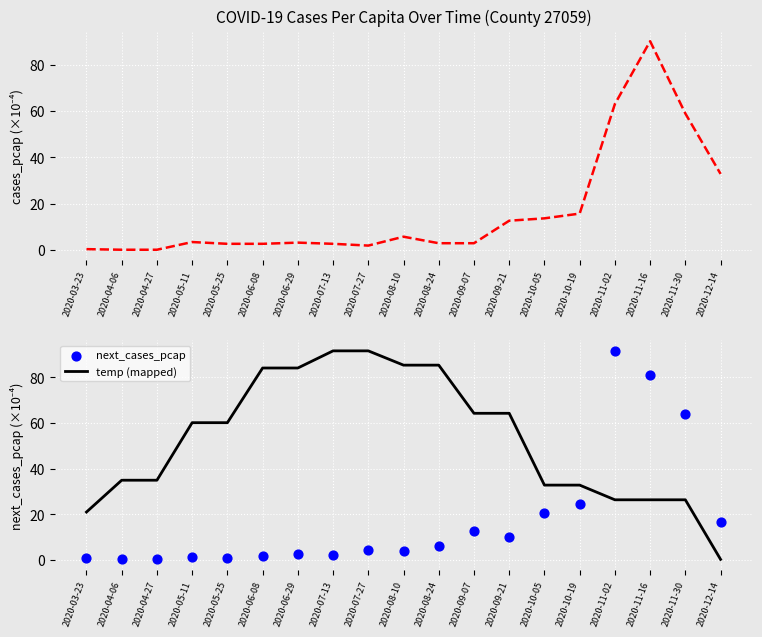

What are all the series names shown in the legend?

cases_pcap, temp (mapped), next_cases_pcap